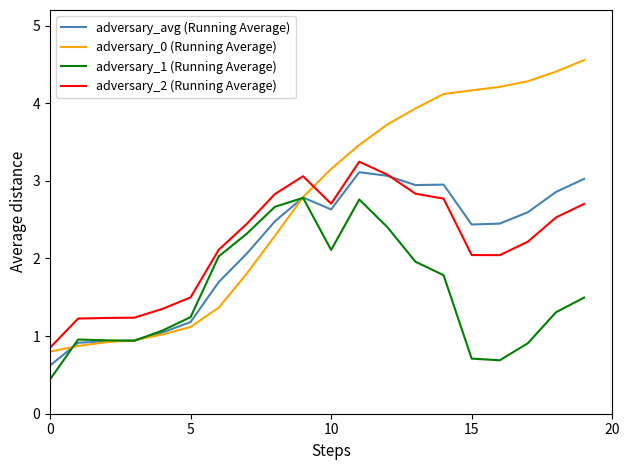

What is the minimum value shown in the chart?

0.4